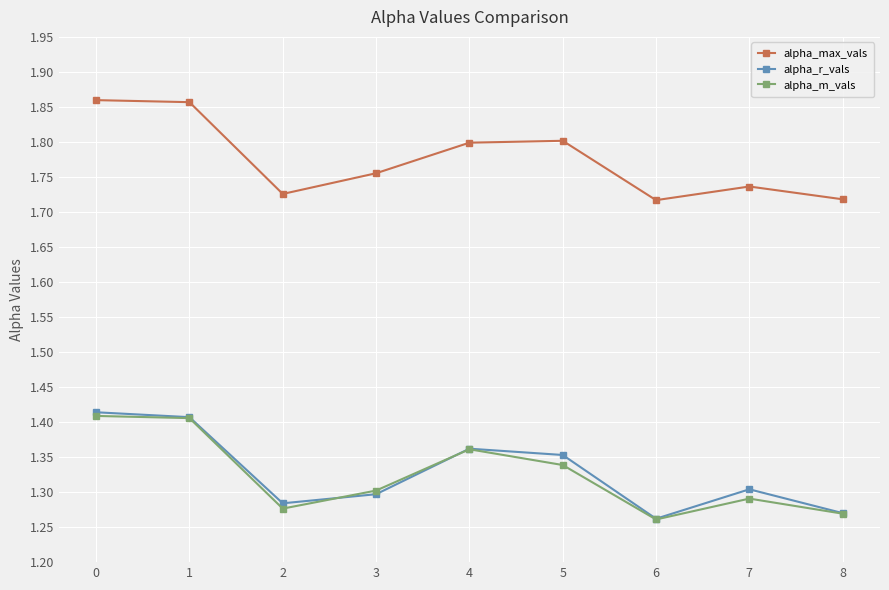

How many series are shown in this chart?

3